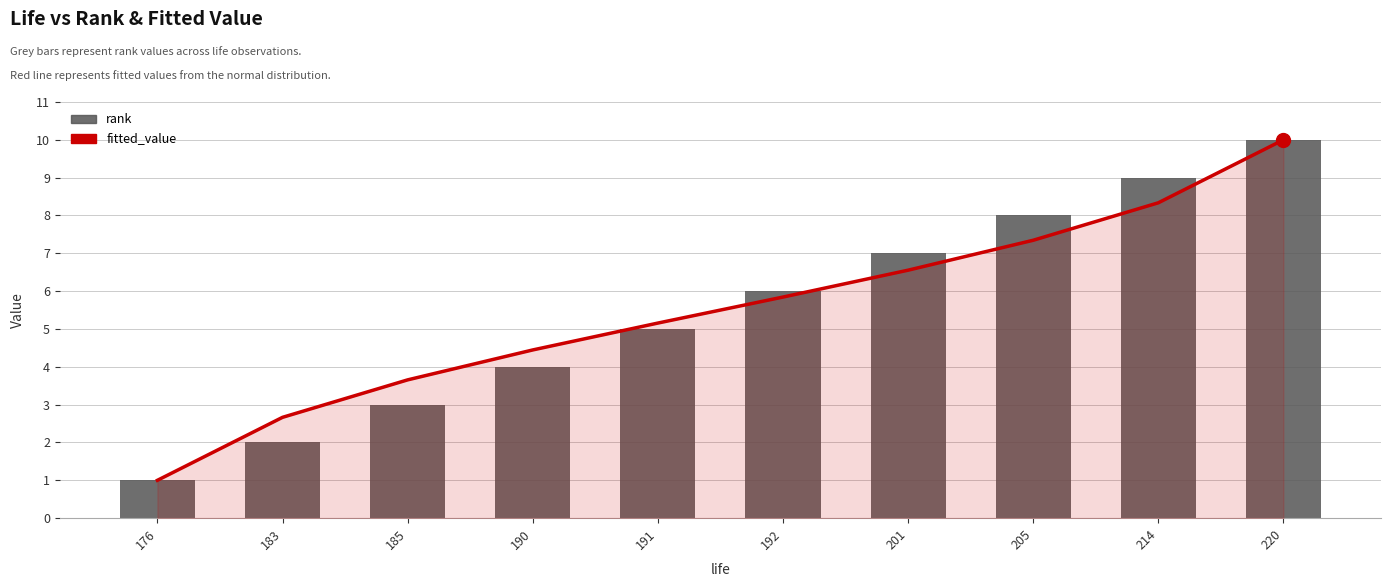

List the series in order of their peak value, lowest first.

fitted_value, rank